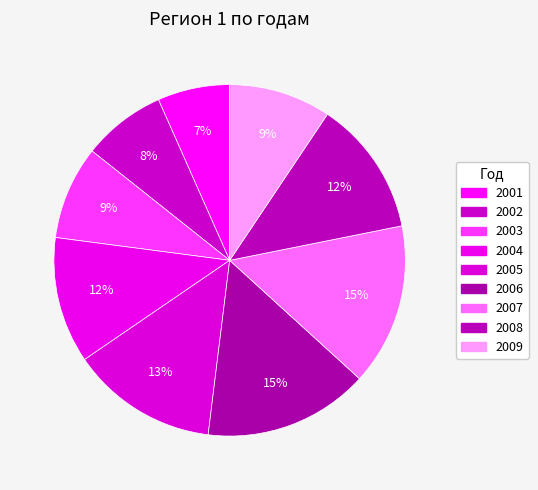

True or false: 2001 accounts for 13% of the total.

False